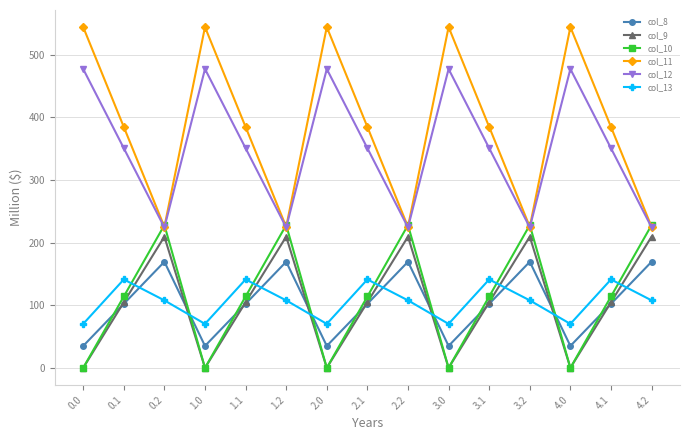

True or false: col_12 and col_8 cross at least once.

False